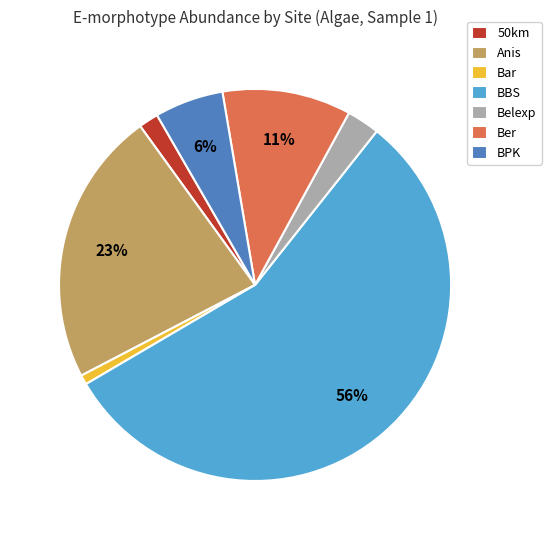

Count the number of slices in the pie.

7